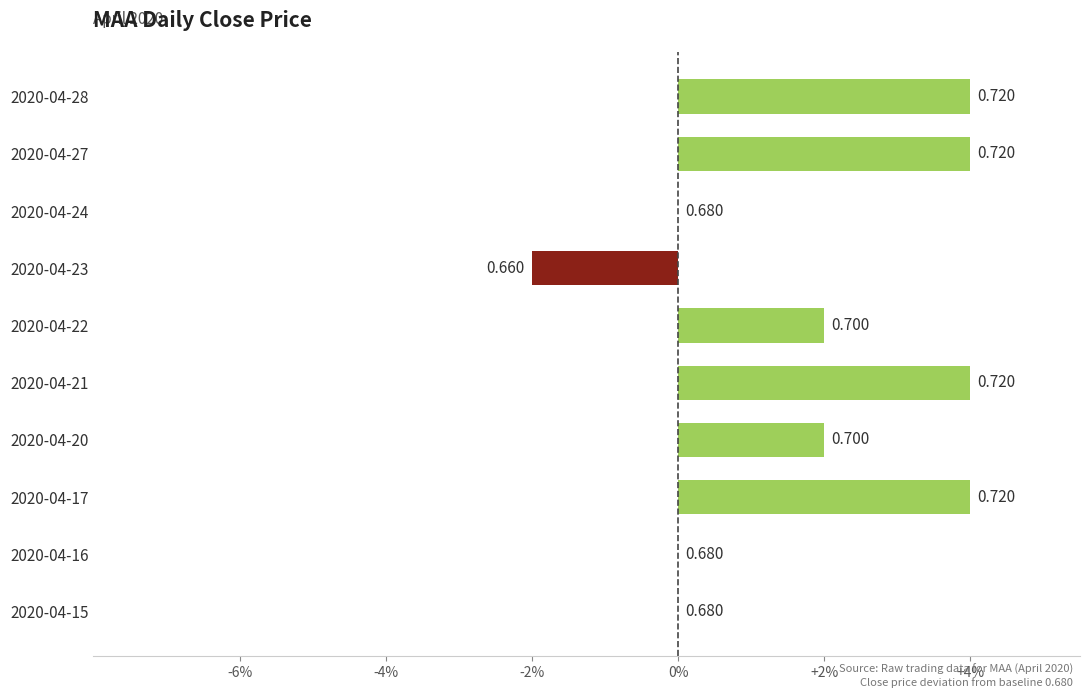

At which label is the value closest to 0?

2020-04-15